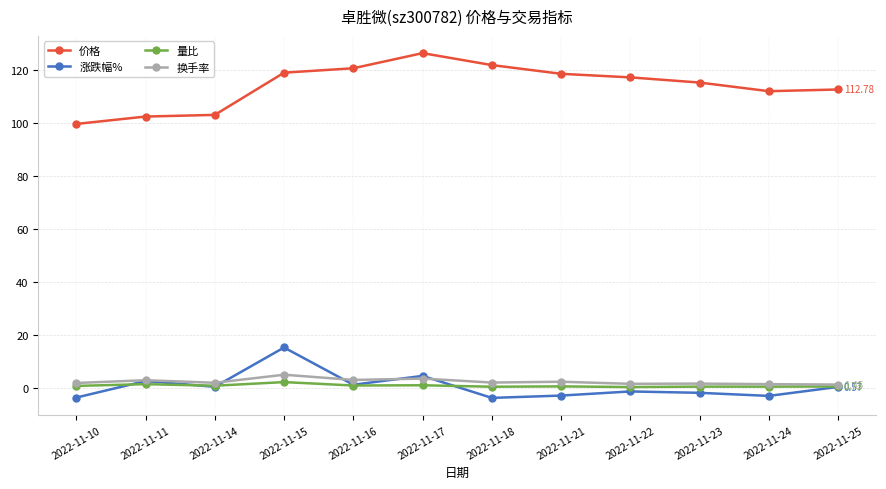

The value of 价格 at 2022-11-24 is 112.1. True or false?

True